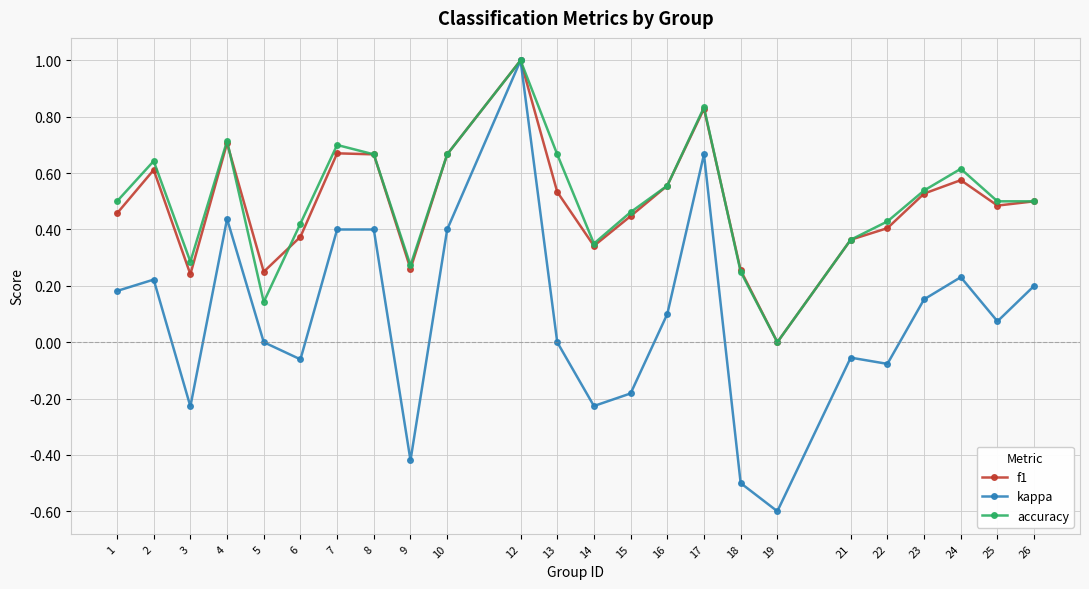

At which category is the sum across all series the highest?

12